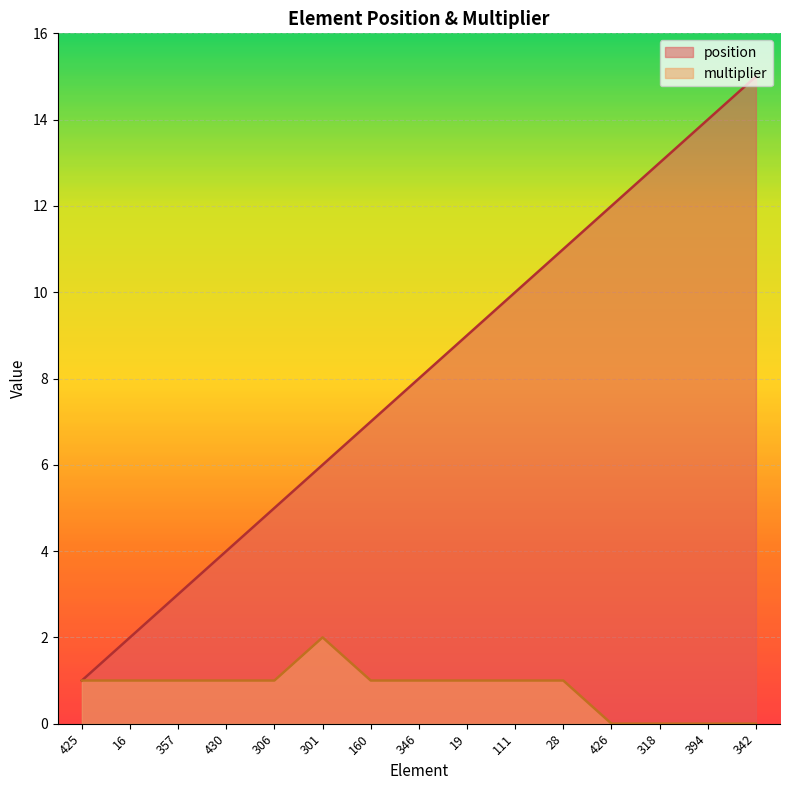

Reading right to left, list all the values displayed in this chart.

position: 15	14	13	12	11	10	9	8	7	6	5	4	3	2	1
multiplier: 0	0	0	0	1	1	1	1	1	2	1	1	1	1	1